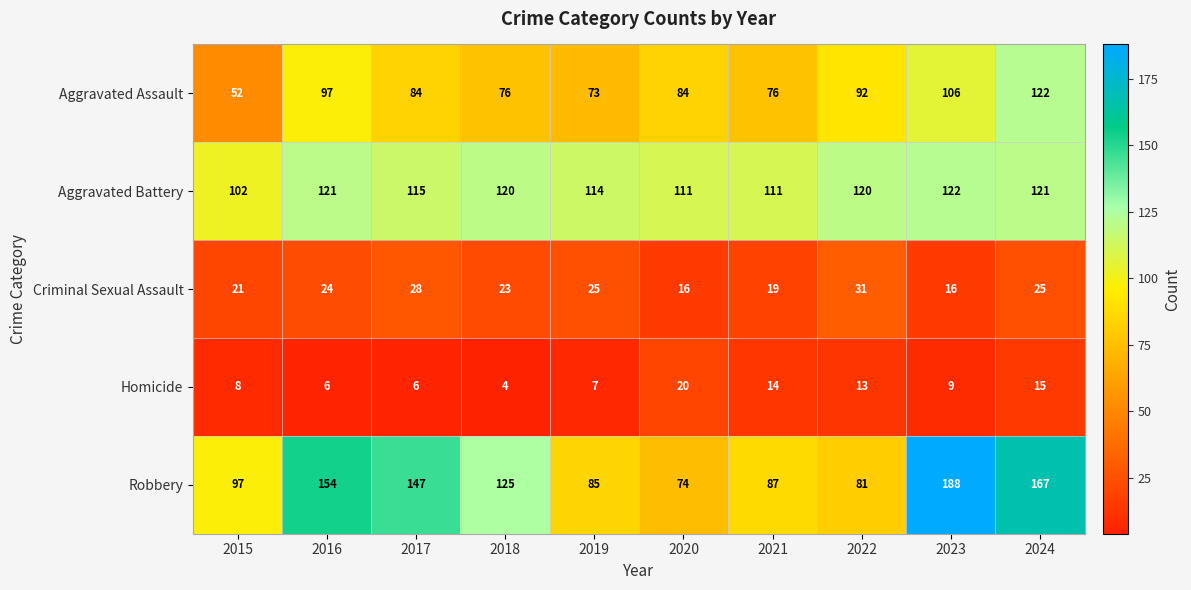

What is the difference between the highest and lowest values at 2015?

94